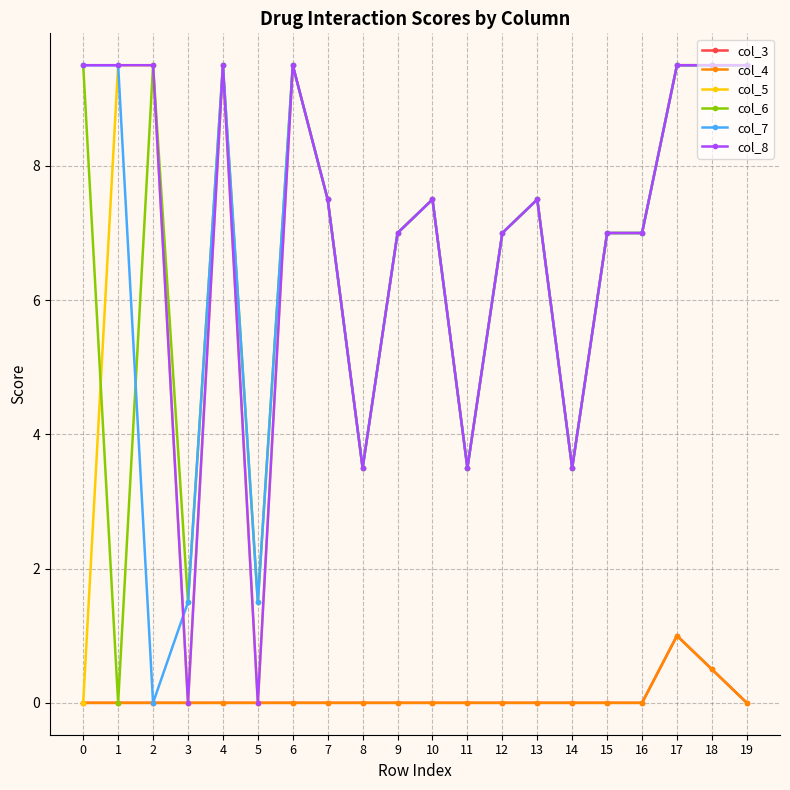

Does the chart have visible grid lines?

Yes